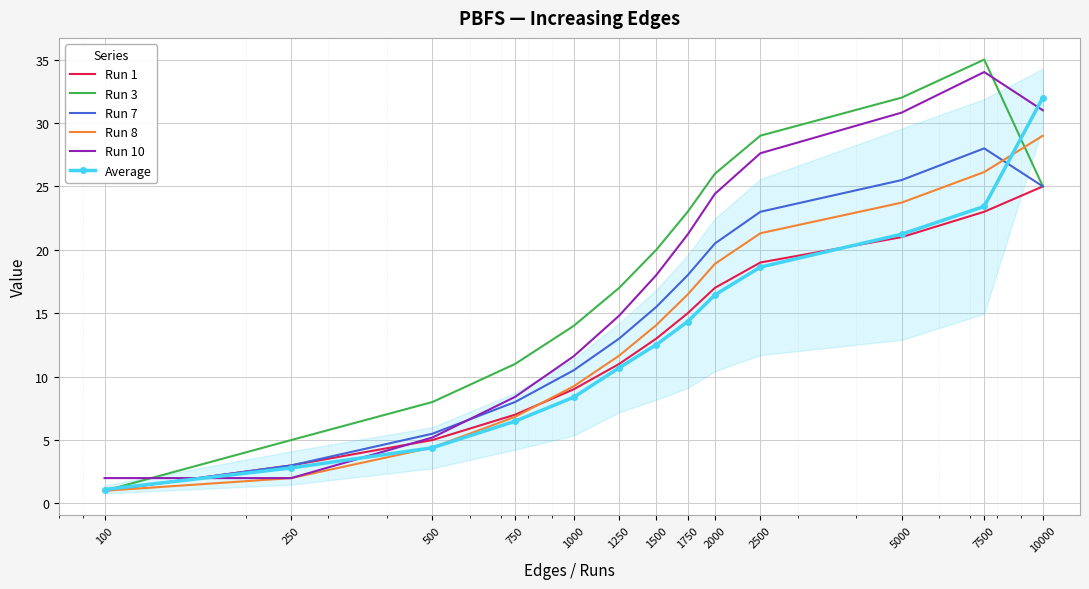

What is the highest value of the Run 7 series?

28.0